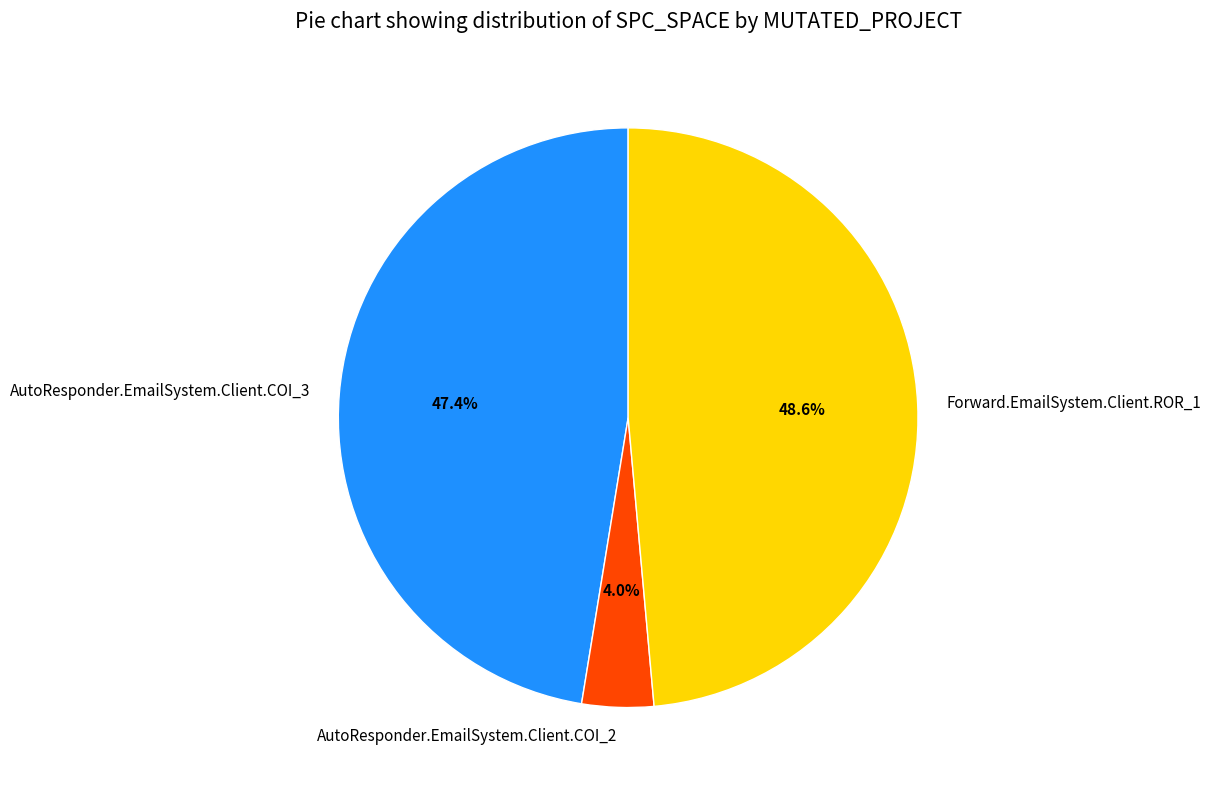

Which has a higher value, Forward.EmailSystem.Client.ROR_1 or AutoResponder.EmailSystem.Client.COI_3?

Forward.EmailSystem.Client.ROR_1